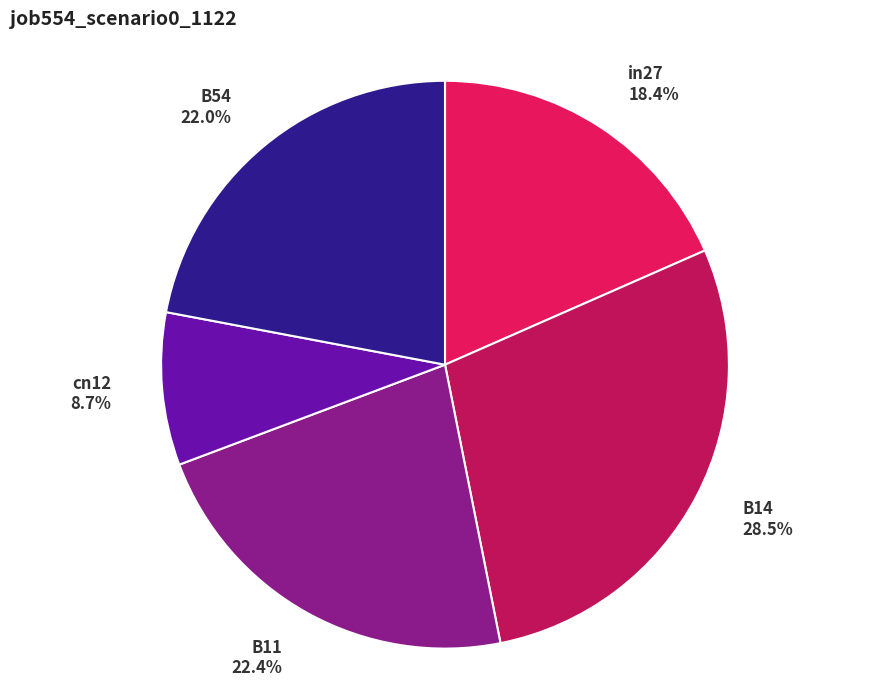

What is the largest slice in the pie chart?

B14